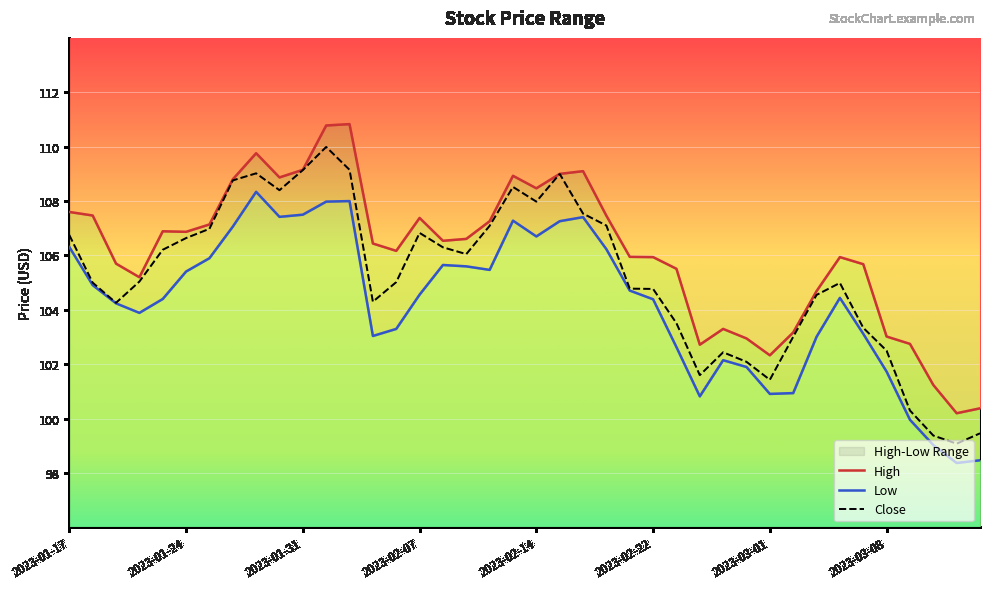

True or false: Close has more than 0 interior local peaks.

True